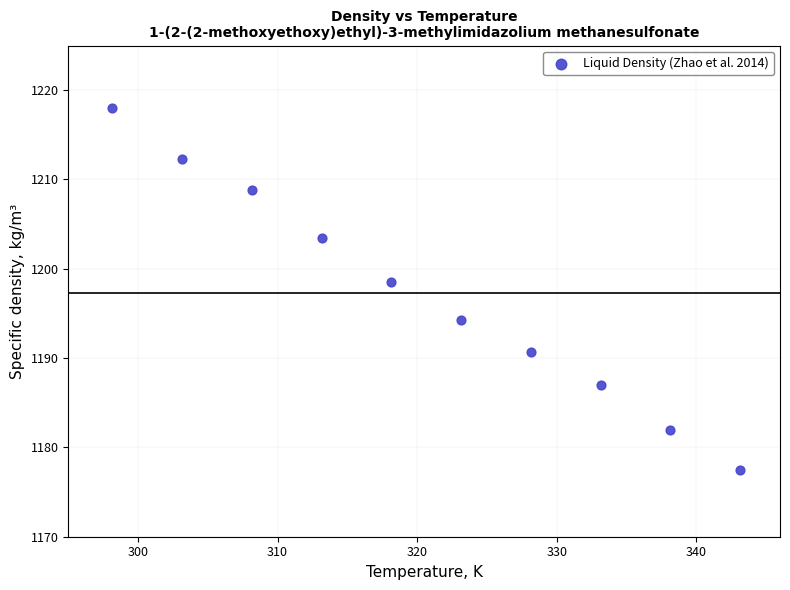

What is the range of Y values (max minus min)?

40.5